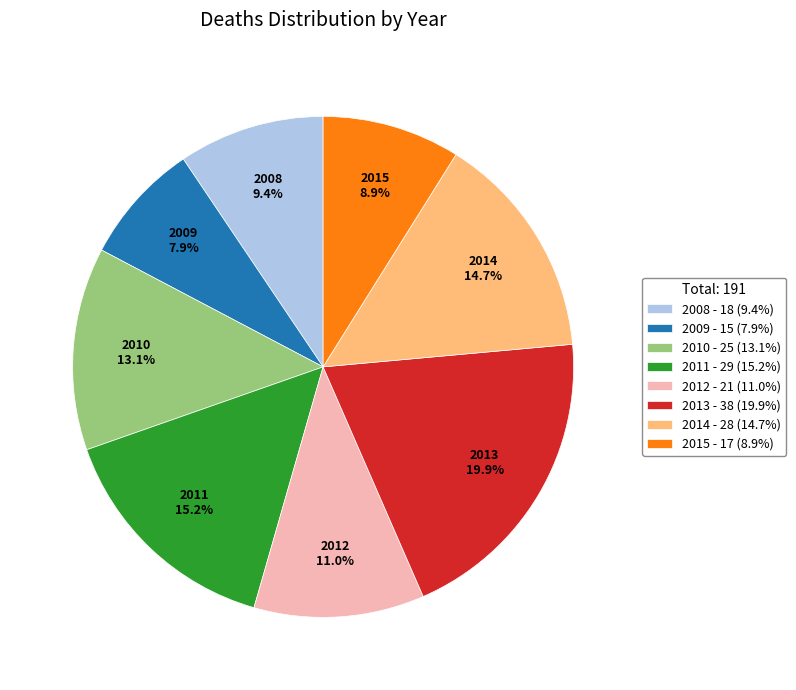

Is there any slice that represents more than half of the pie?

No